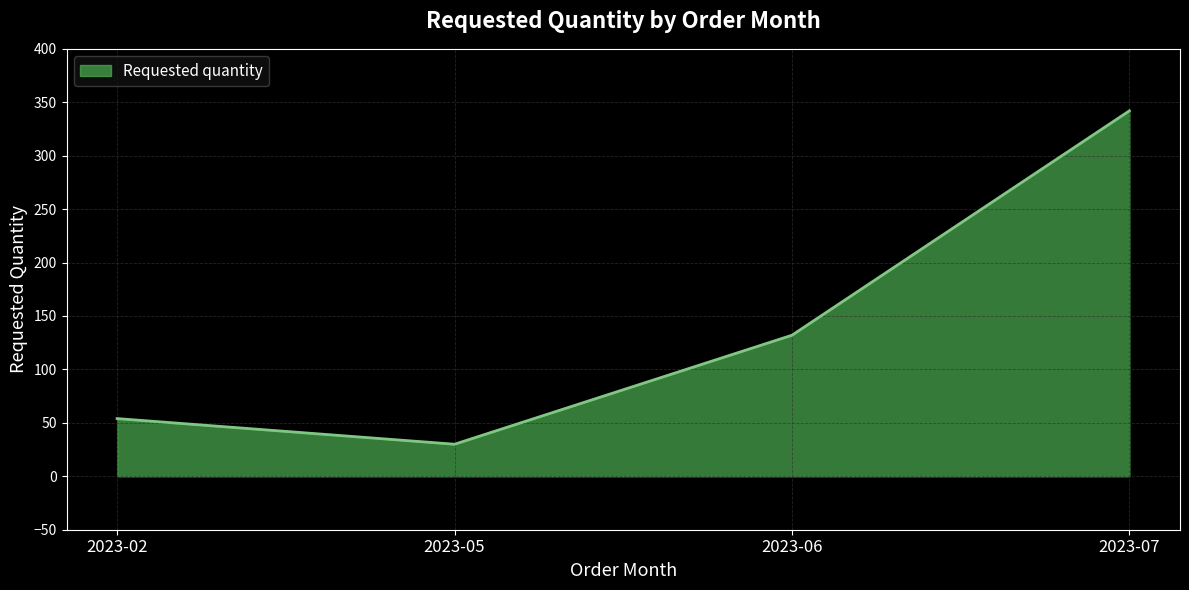

What is the ratio of the value at 2023-05 to the value at 2023-02?

0.6